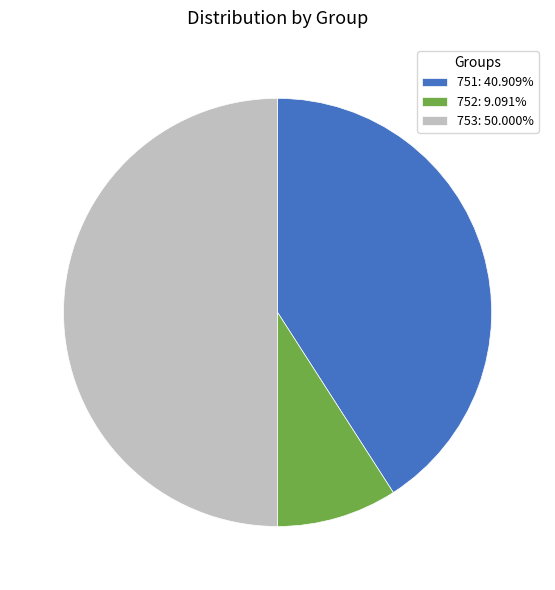

Combined, do 752 and 753 account for over 50%?

Yes